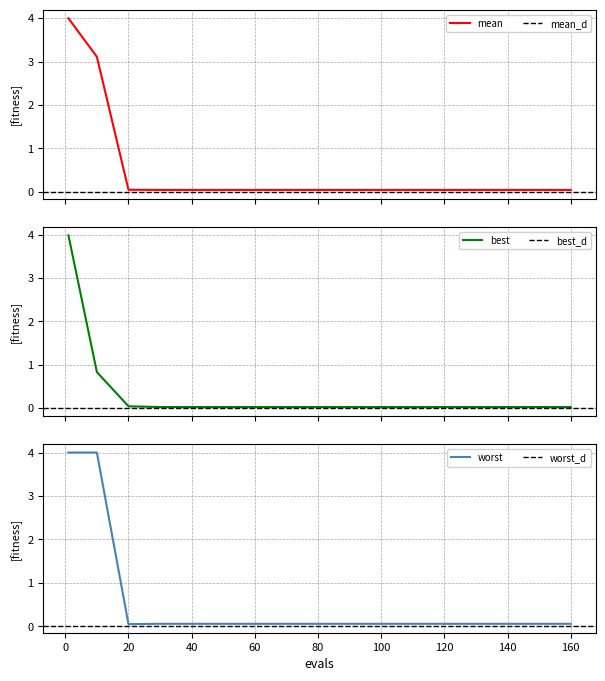

The worst series shows 0.1 at 80. True or false?

True